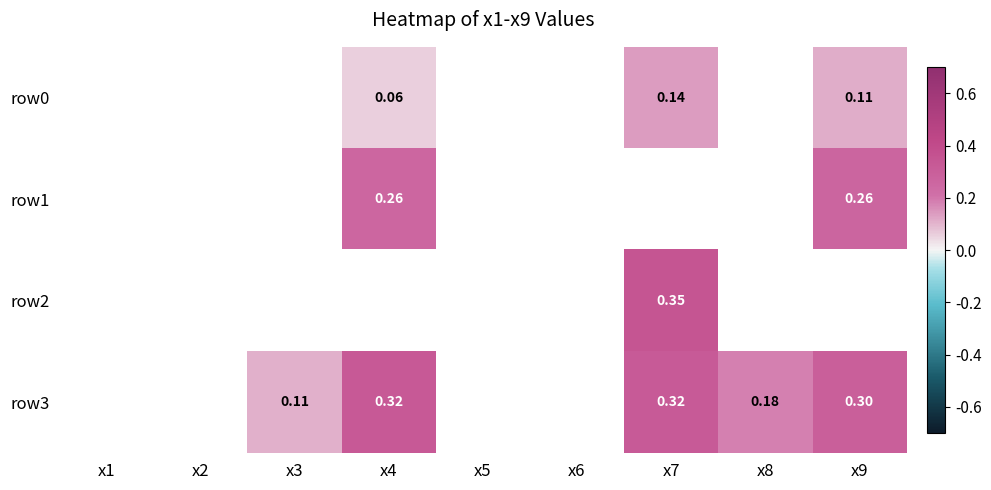

Rank the series at x1 from lowest to highest value.

row0, row1, row2, row3